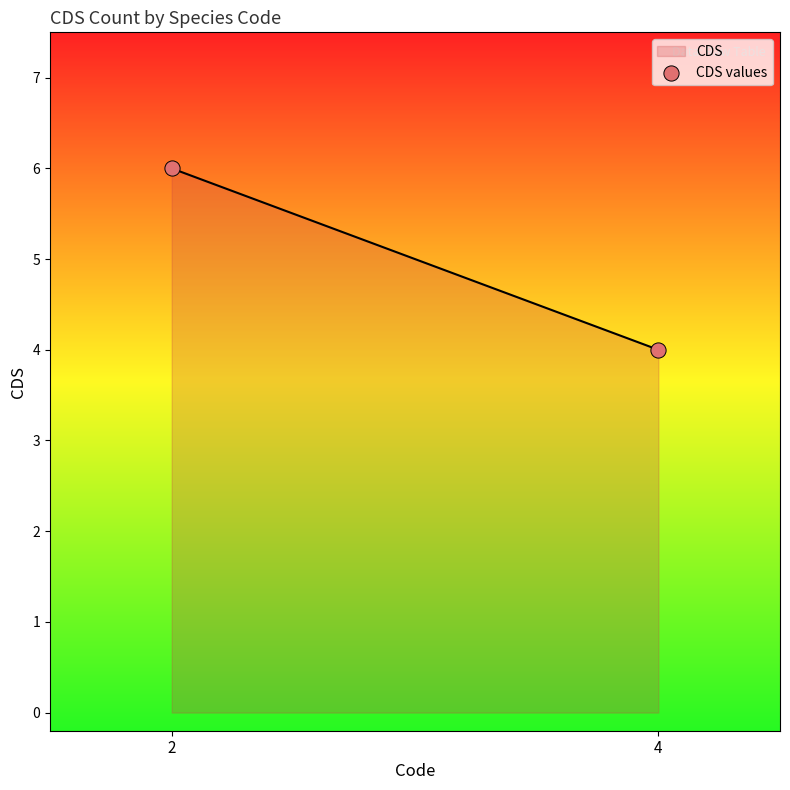

What is the minimum value shown in the chart?

4.0